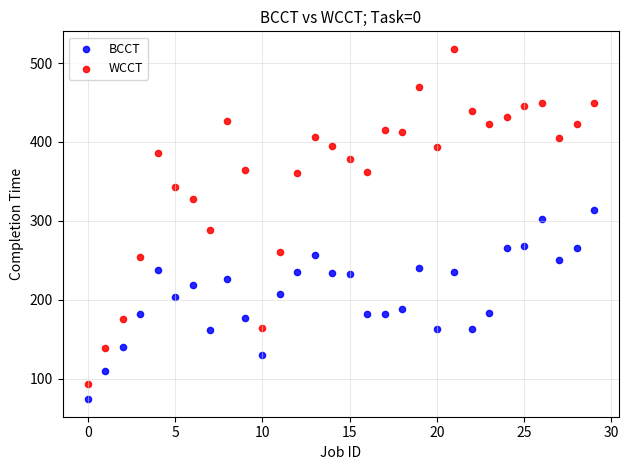

Which series reaches the minimum Y coordinate?

BCCT